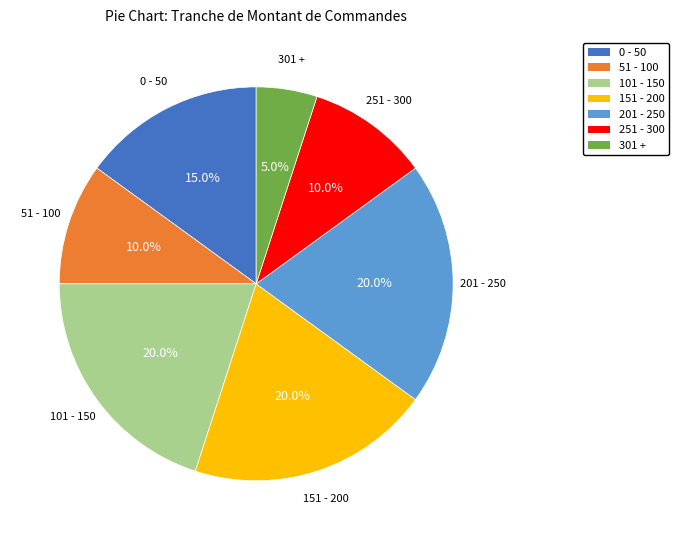

How many segments does this pie chart have?

7